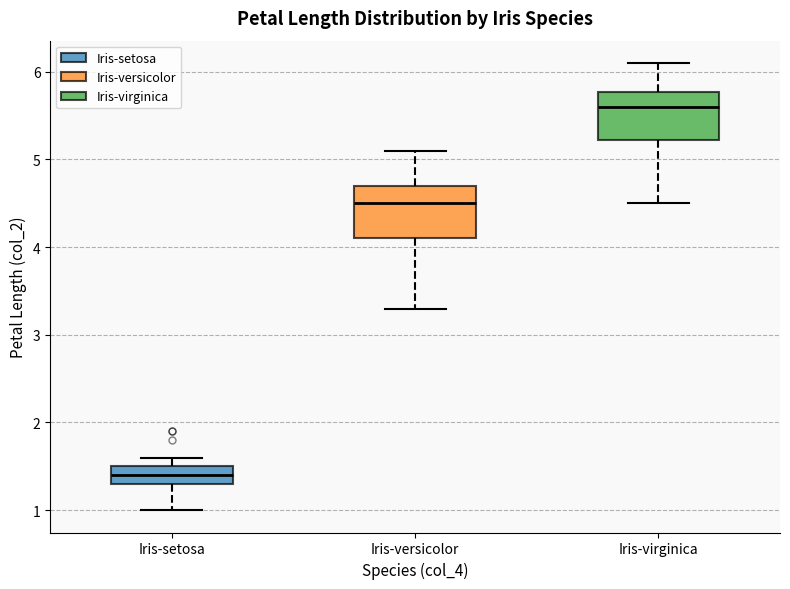

Reading left to right, transcribe this box plot: for each box, give where its median line is, the range the box spans, and where its two whiskers end, as read against the y-axis. The values are not printed on the chart, so give them approximately, as read against the axis.

Iris-setosa: median 1.4, box 1.3 to 1.5, whiskers 1.0 to 1.6
Iris-versicolor: median 4.5, box 4.1 to 4.7, whiskers 3.3 to 5.1
Iris-virginica: median 5.6, box 5.2 to 5.8, whiskers 4.5 to 6.1